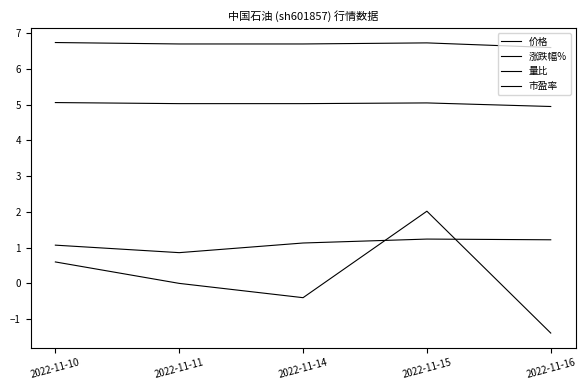

How many values in the 量比 series exceed 1?

4